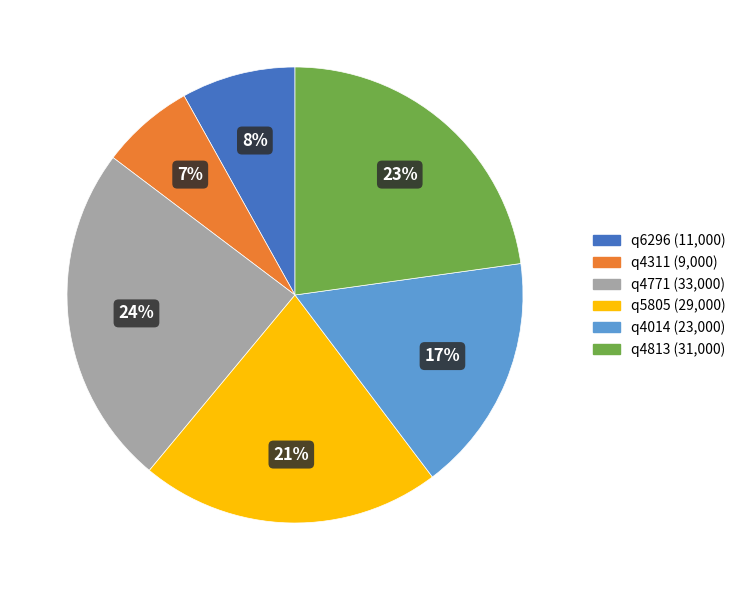

To the nearest percent, what is the difference between the q4014 and q4311 slice percentages?

10%